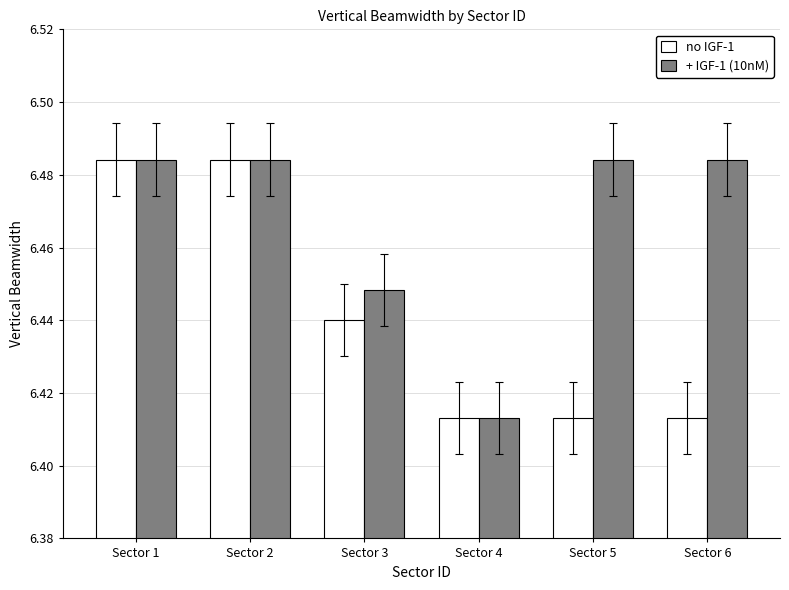

What is the sum of the + IGF-1 (10nM) values at Sector 1 and Sector 6?

13.0